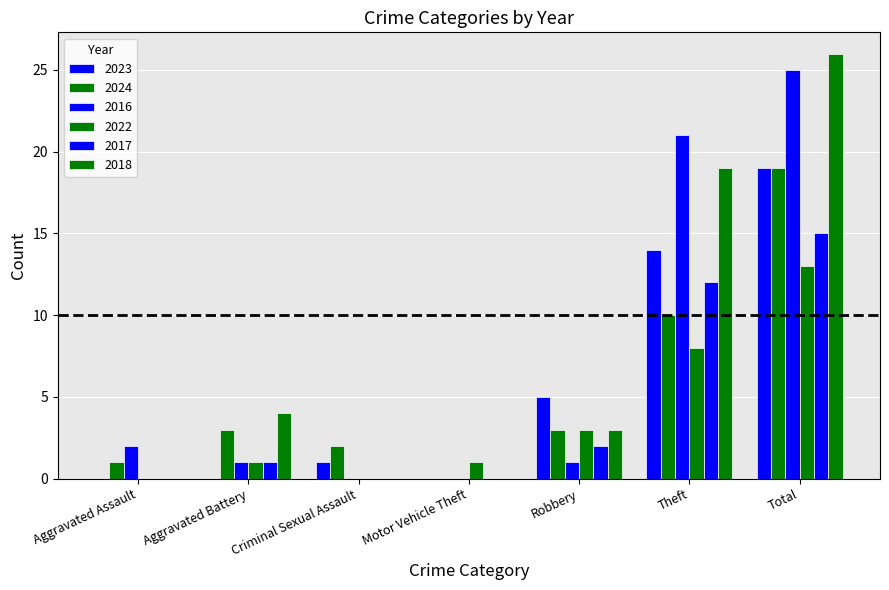

What is the average value of the 2016 series?

7